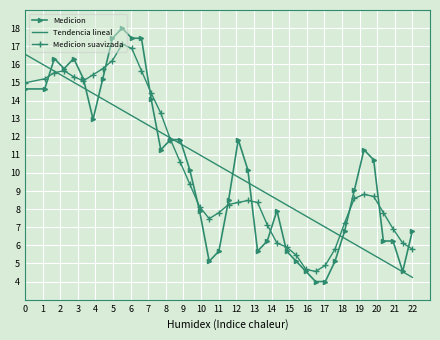

True or false: Medicion suavizada has more than 0 interior local peaks.

True